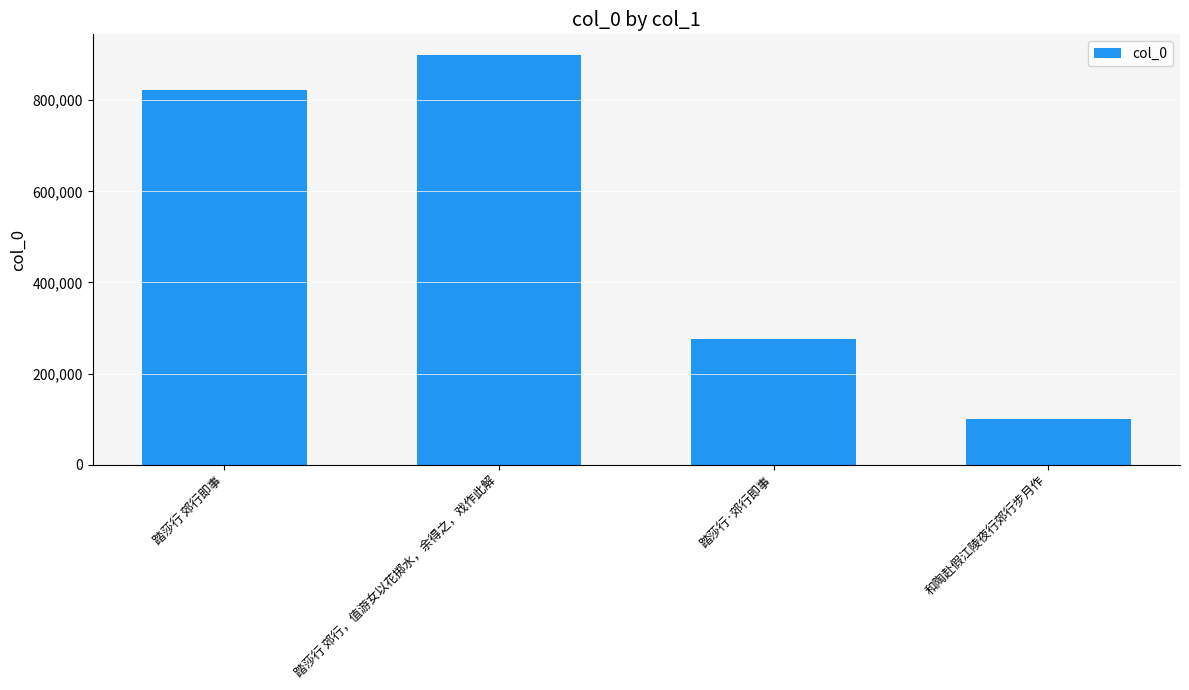

What is the sum of all values?

2098182